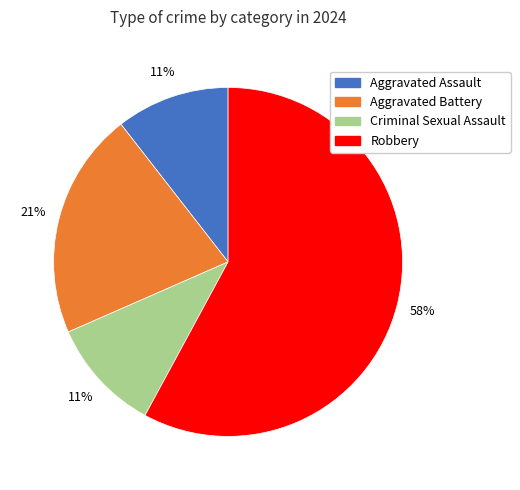

Is the sum of Aggravated Battery and Robbery greater than half?

Yes